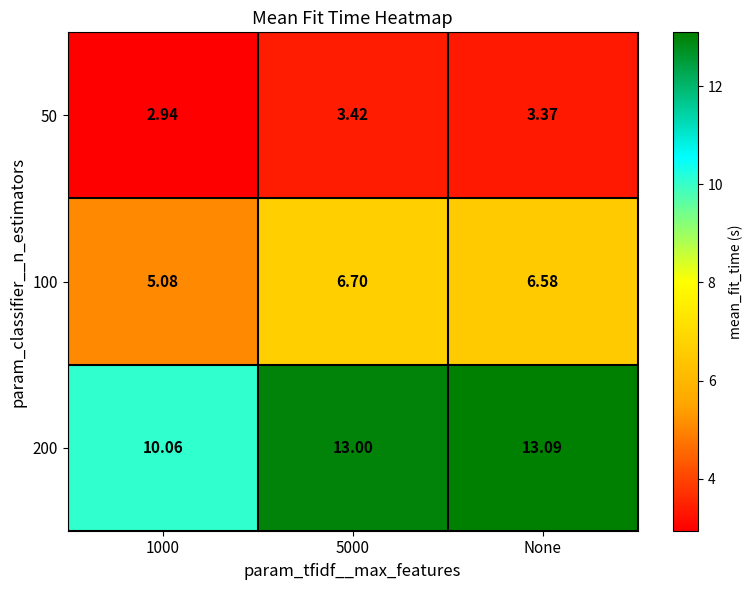

Is the value of 100 at None greater than the value of 200 at 5000?

No